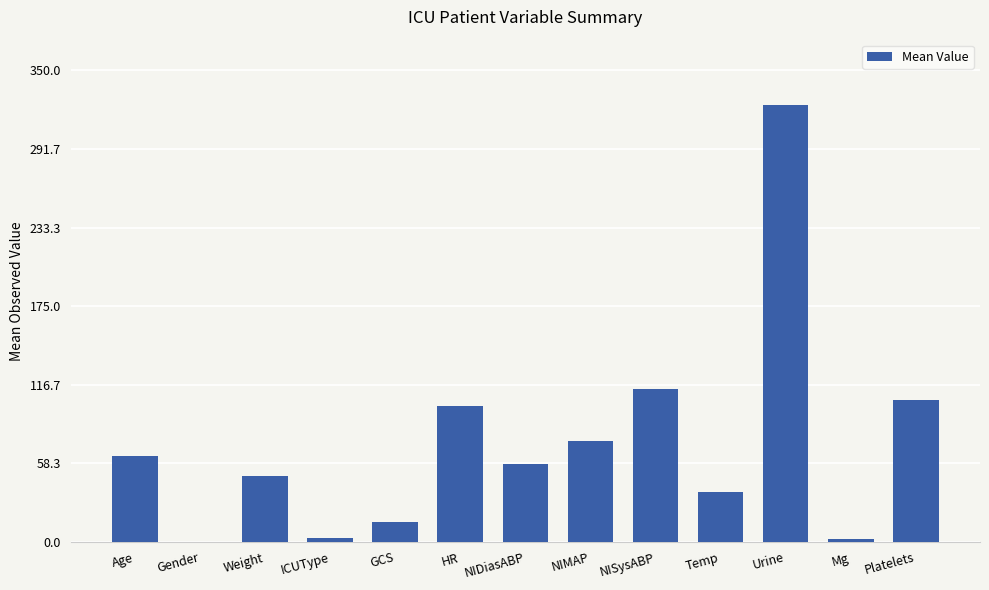

What is the approximate value at Temp?

37.0